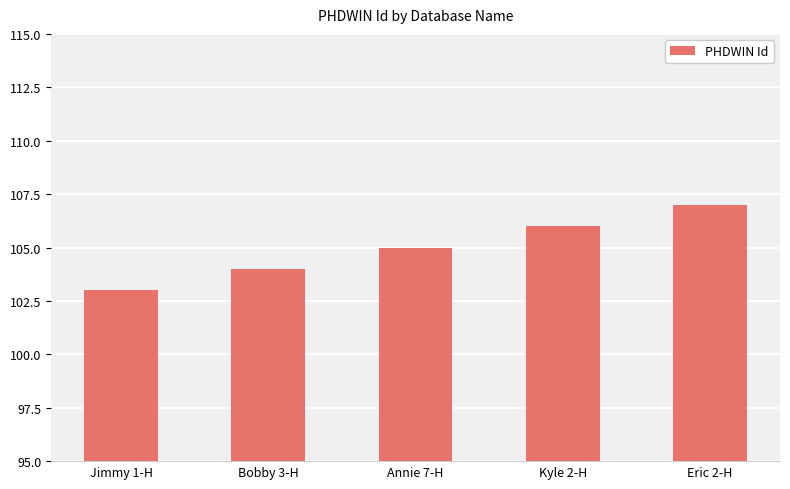

What is the change in value from Annie 7-H to Kyle 2-H?

+1